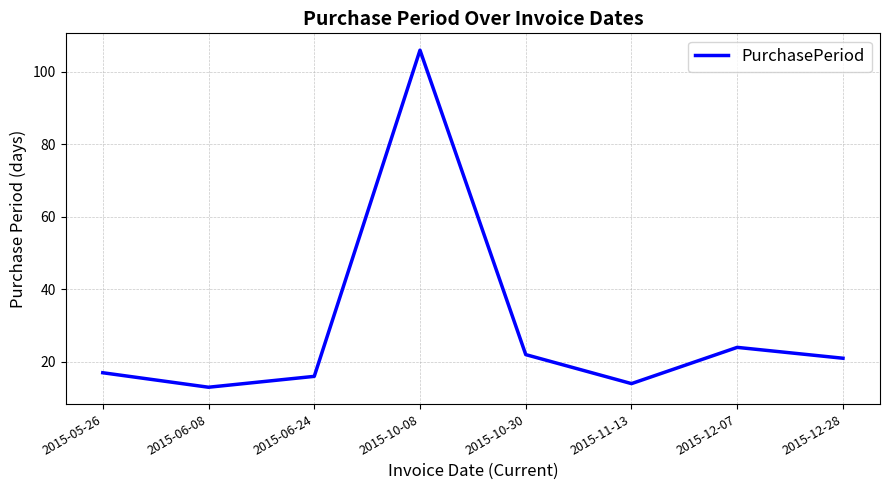

What is the sum of all values?

233